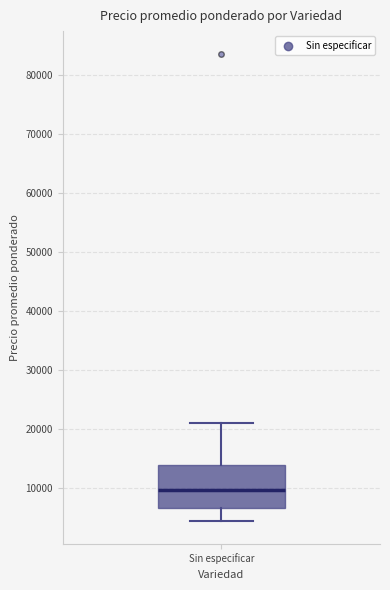

Where does the upper whisker of the box for Sin especificar end on the y-axis? The values are not printed on the chart, so give them approximately, as read against the axis.

21000